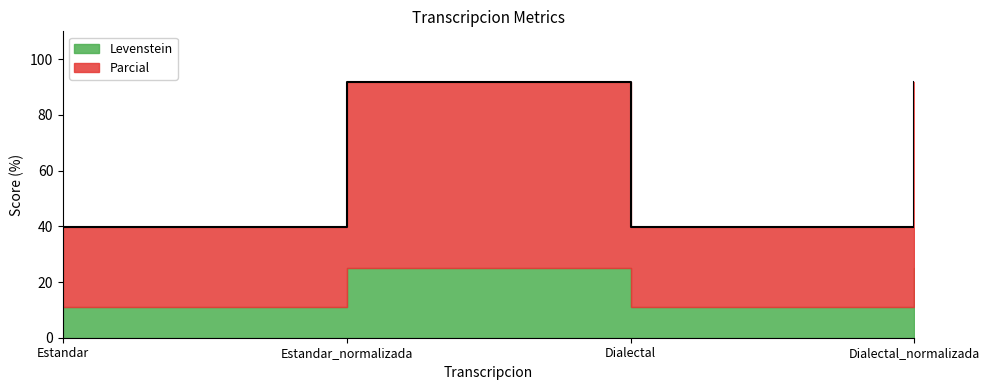

True or false: the data shows 91.7 at Dialectal_normalizada.

True